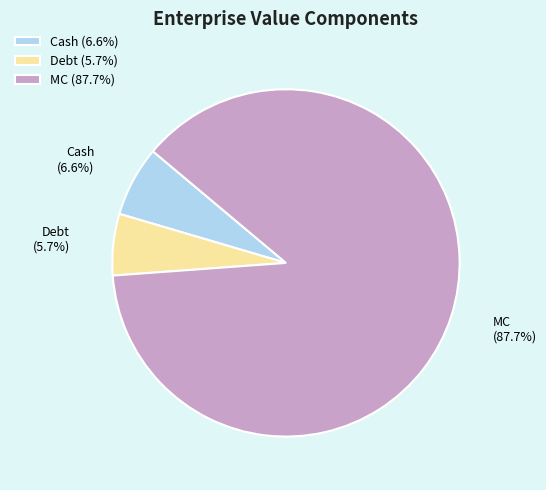

Is the sum of Cash and Debt greater than half?

No